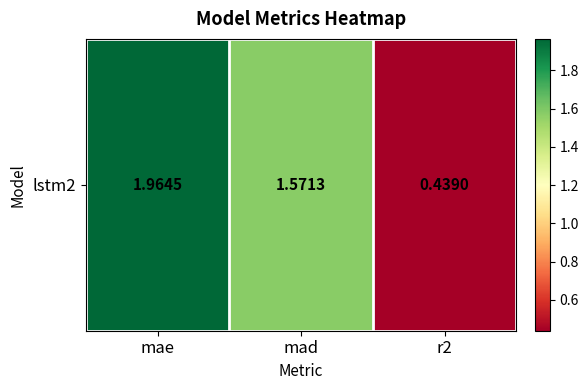

What is the sum of all values?

4.0